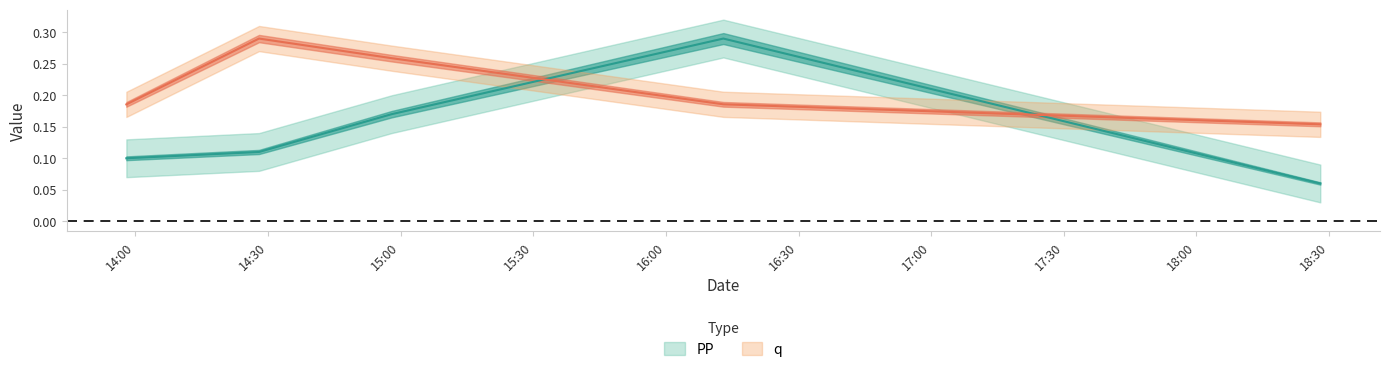

Read the PP value at 2022-08-08 14:58:00.

0.2